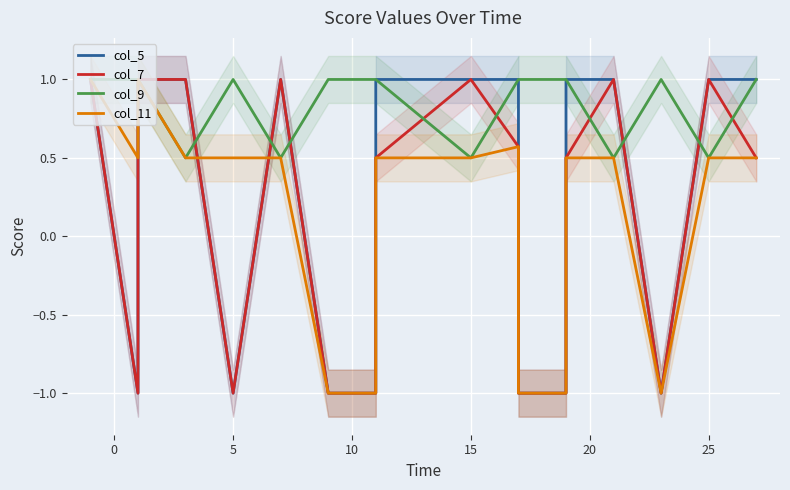

How many values in col_5 are above zero?

19